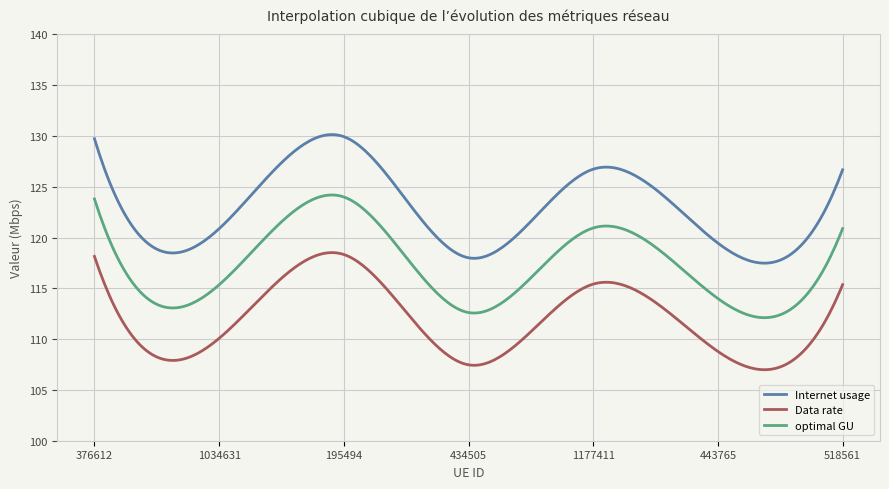

What is the difference between the maximum and minimum values in the Internet usage series?

12.7